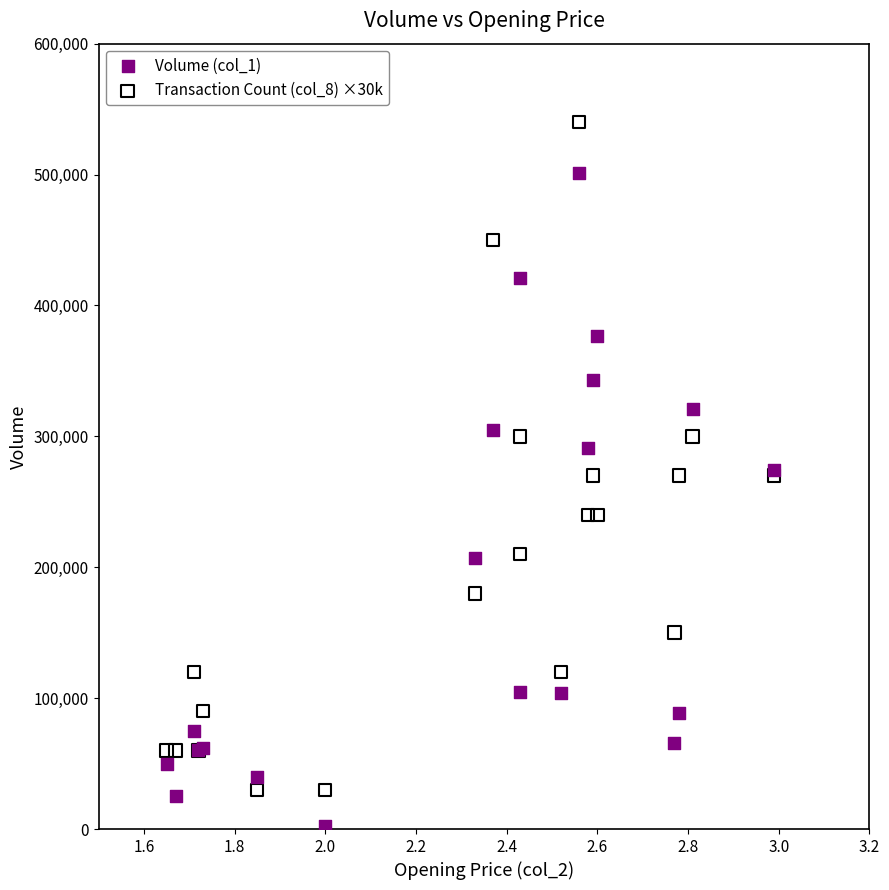

Which series contains the lowest Y value?

Volume (col_1)